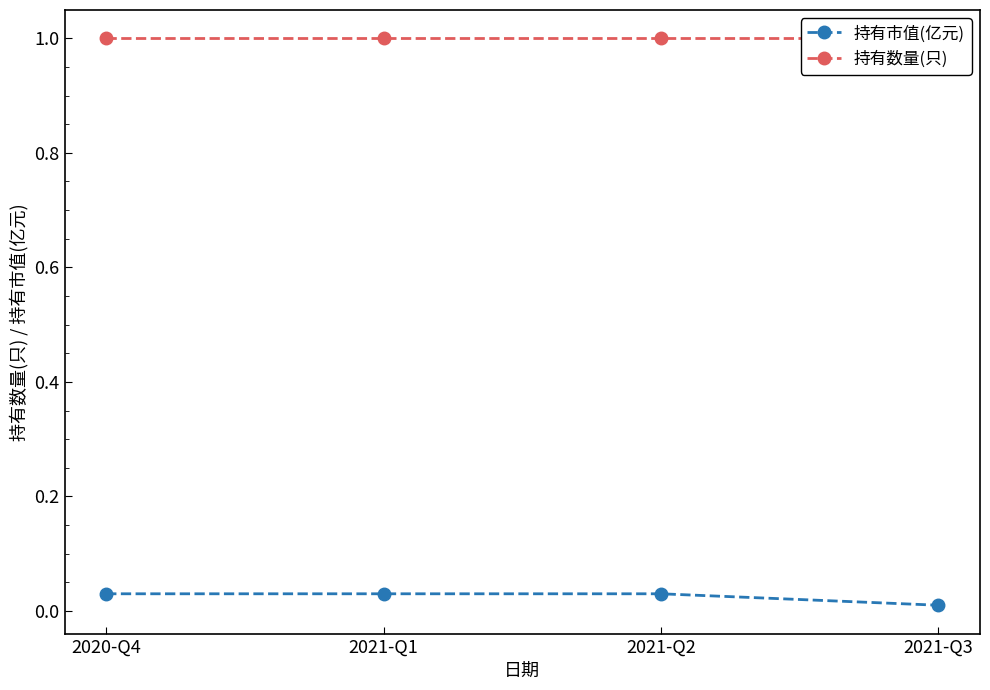

The value of 持有市值(亿元) at 2021-Q2 is 0.0. True or false?

True